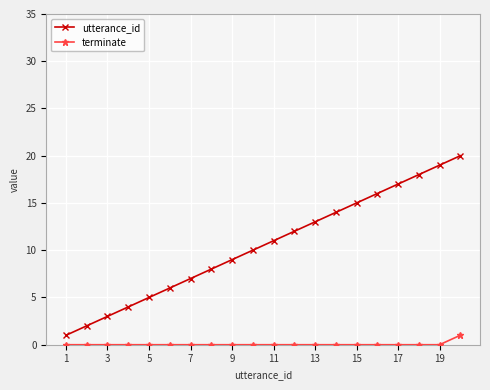

True or false: utterance_id and terminate cross at least once.

False